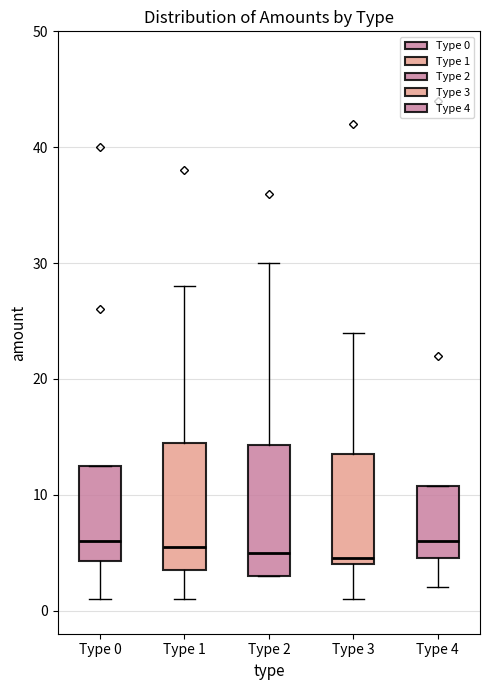

Reading left to right, read every box against the y-axis: the position of its median line, the range the box covers, and the ends of its whiskers. The values are not printed on the chart, so give them approximately, as read against the axis.

Type 0: median 6, box 4 to 13, whiskers 1 to 13
Type 1: median 6, box 4 to 15, whiskers 1 to 28
Type 2: median 5, box 3 to 14, whiskers 3 to 30
Type 3: median 5, box 4 to 14, whiskers 1 to 24
Type 4: median 6, box 5 to 11, whiskers 2 to 11